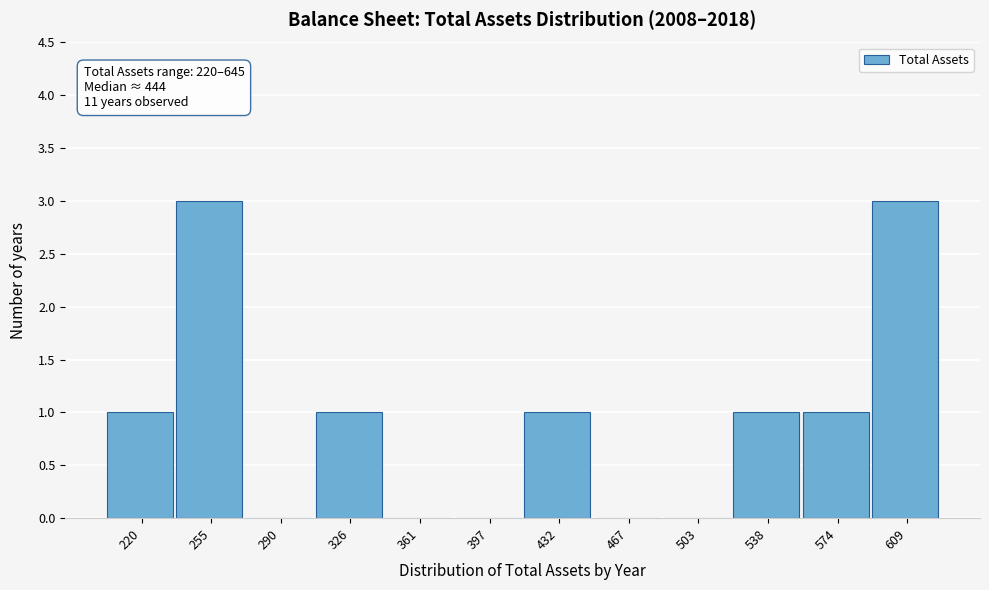

Reading left to right, transcribe all the data shown in this chart.

220=1	255=3	290=0	326=1	361=0	397=0	432=1	467=0	503=0	538=1	574=1	609=3